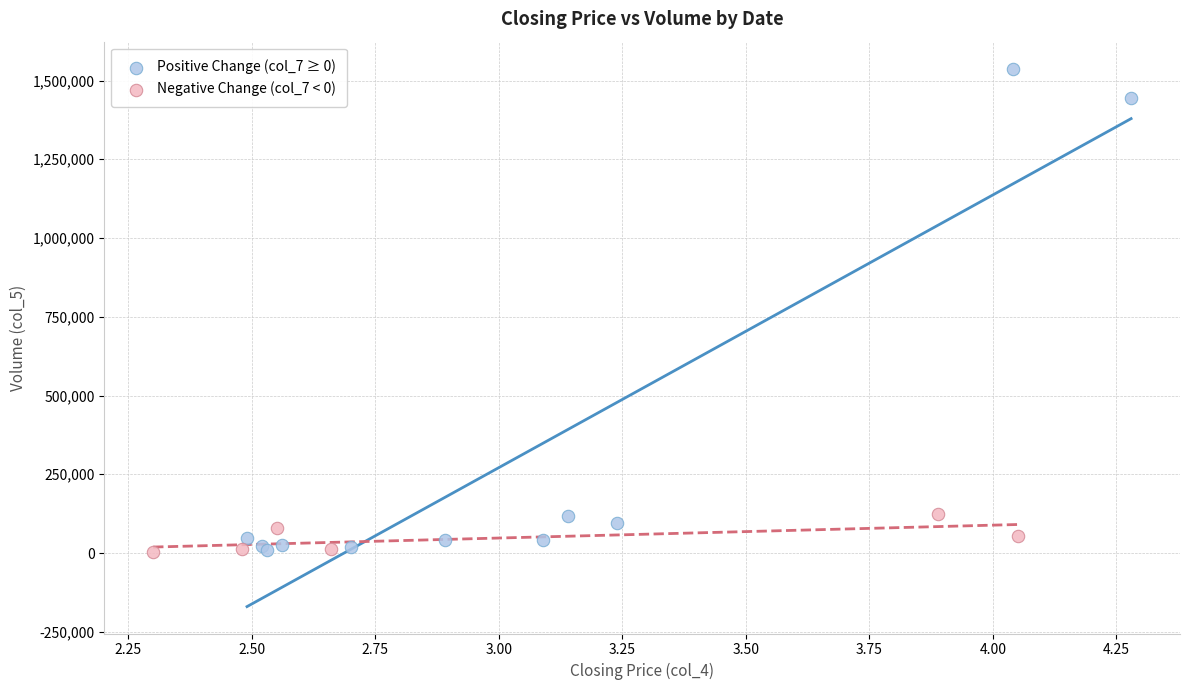

Which series has the widest spread of Y values?

Positive Change (col_7 ≥ 0)